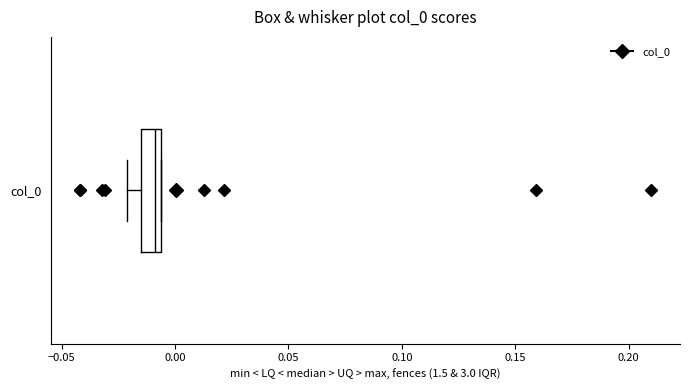

Read this box plot against the x-axis: the position of the median line, the range covered by the box, and the ends of both whiskers. The values are not printed on the chart, so give them approximately, as read against the axis.

median -0.010, box -0.015 to -0.005, whiskers -0.020 to -0.005